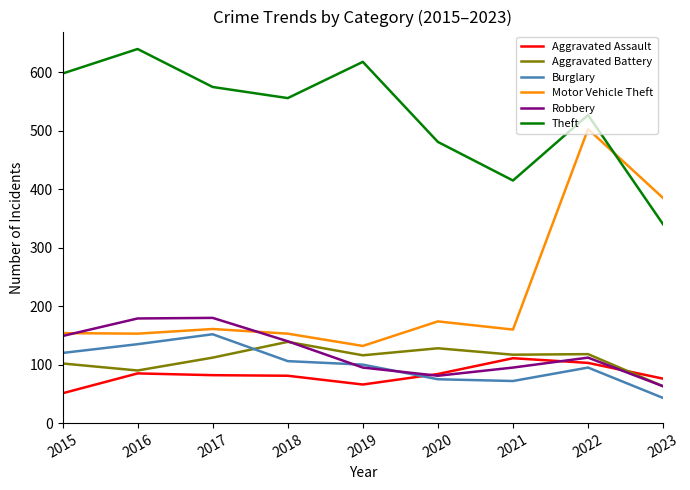

Between which two adjacent categories do Burglary and Aggravated Battery first intersect?

2017 and 2018